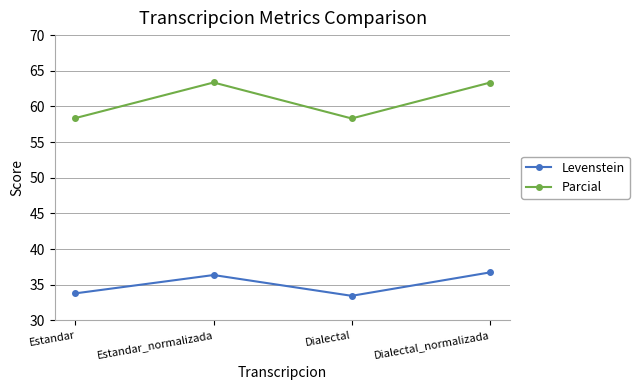

The value of Levenstein at Estandar is 33.8. True or false?

True